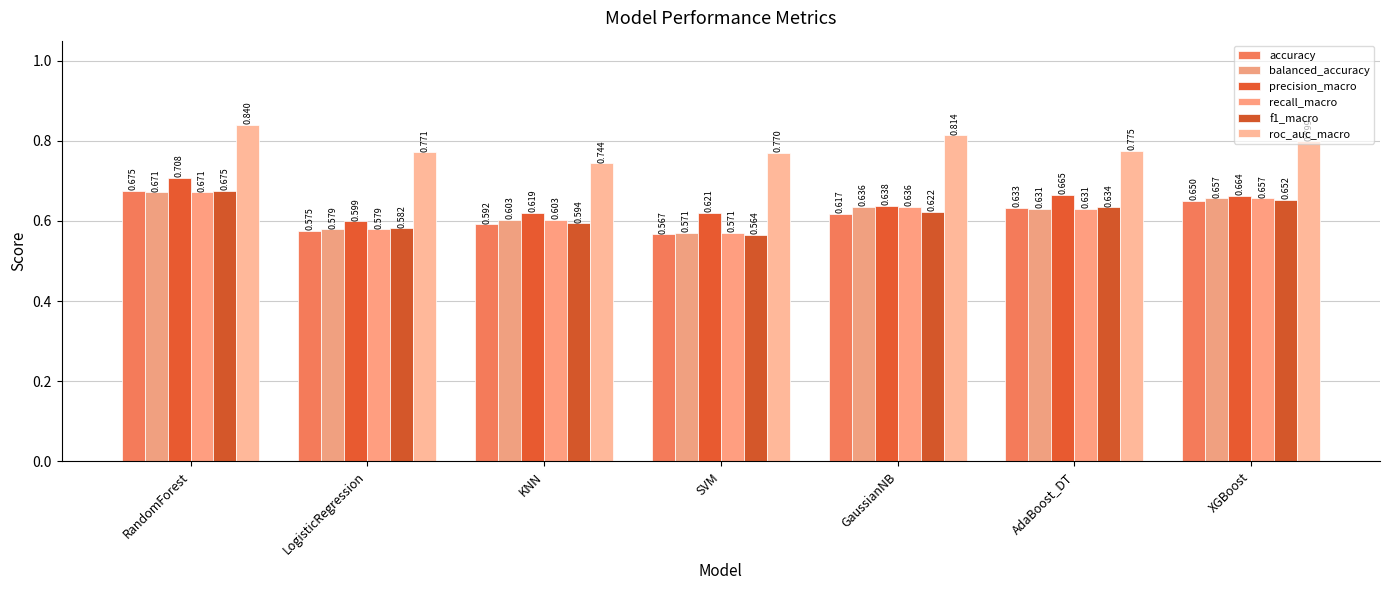

What is the average value of the recall_macro series?

0.6